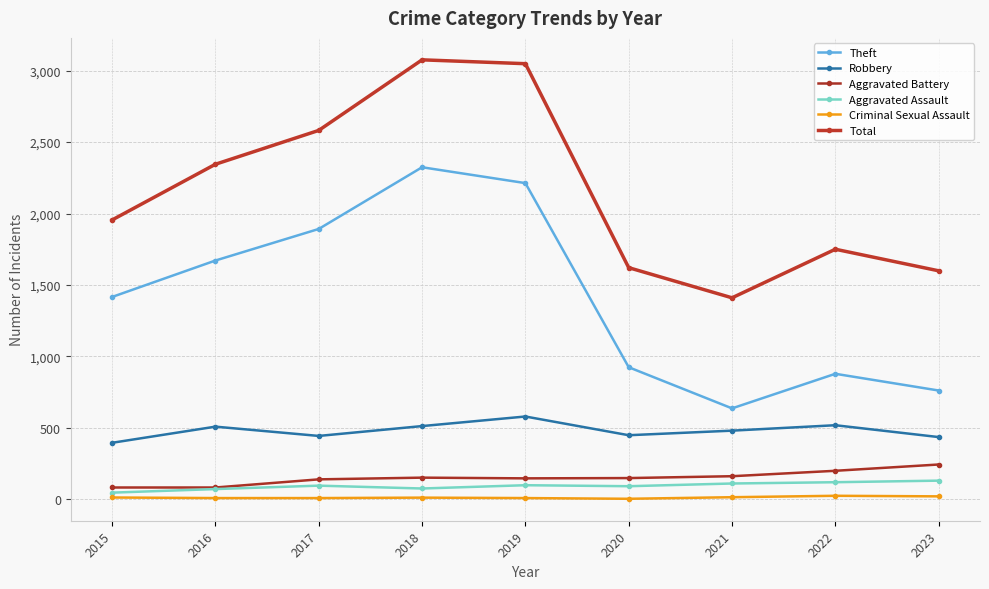

What is the total value across all series at 2018?

6149